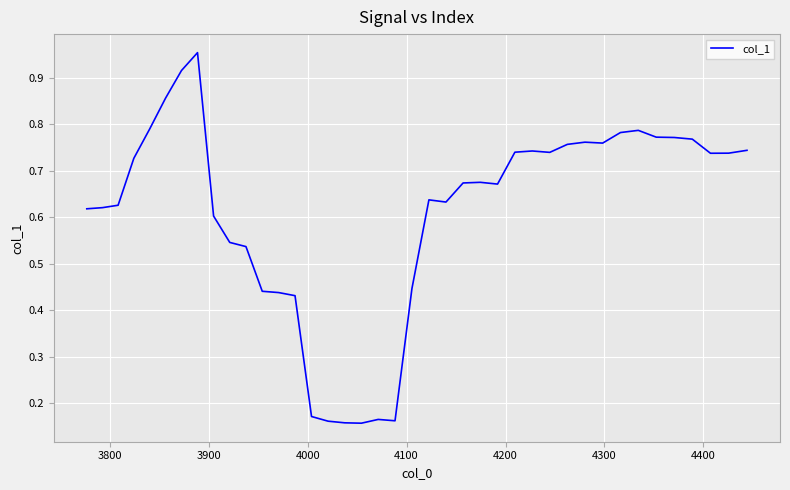

How many lines are shown in the chart?

1